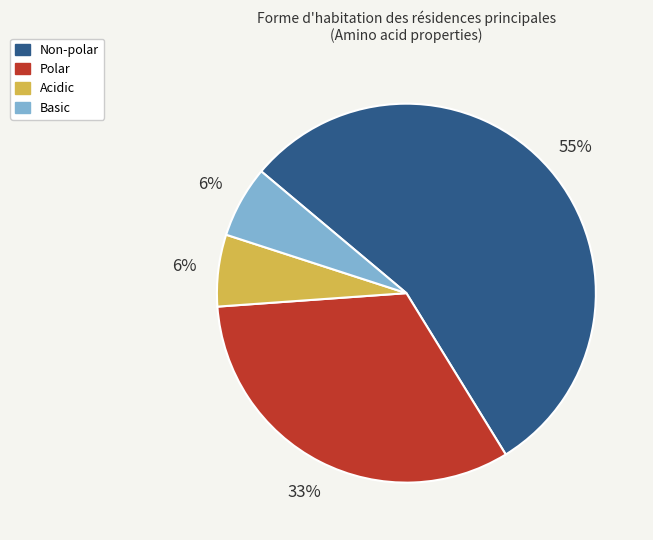

To the nearest percent, what is the combined percentage of Polar and Basic?

39%